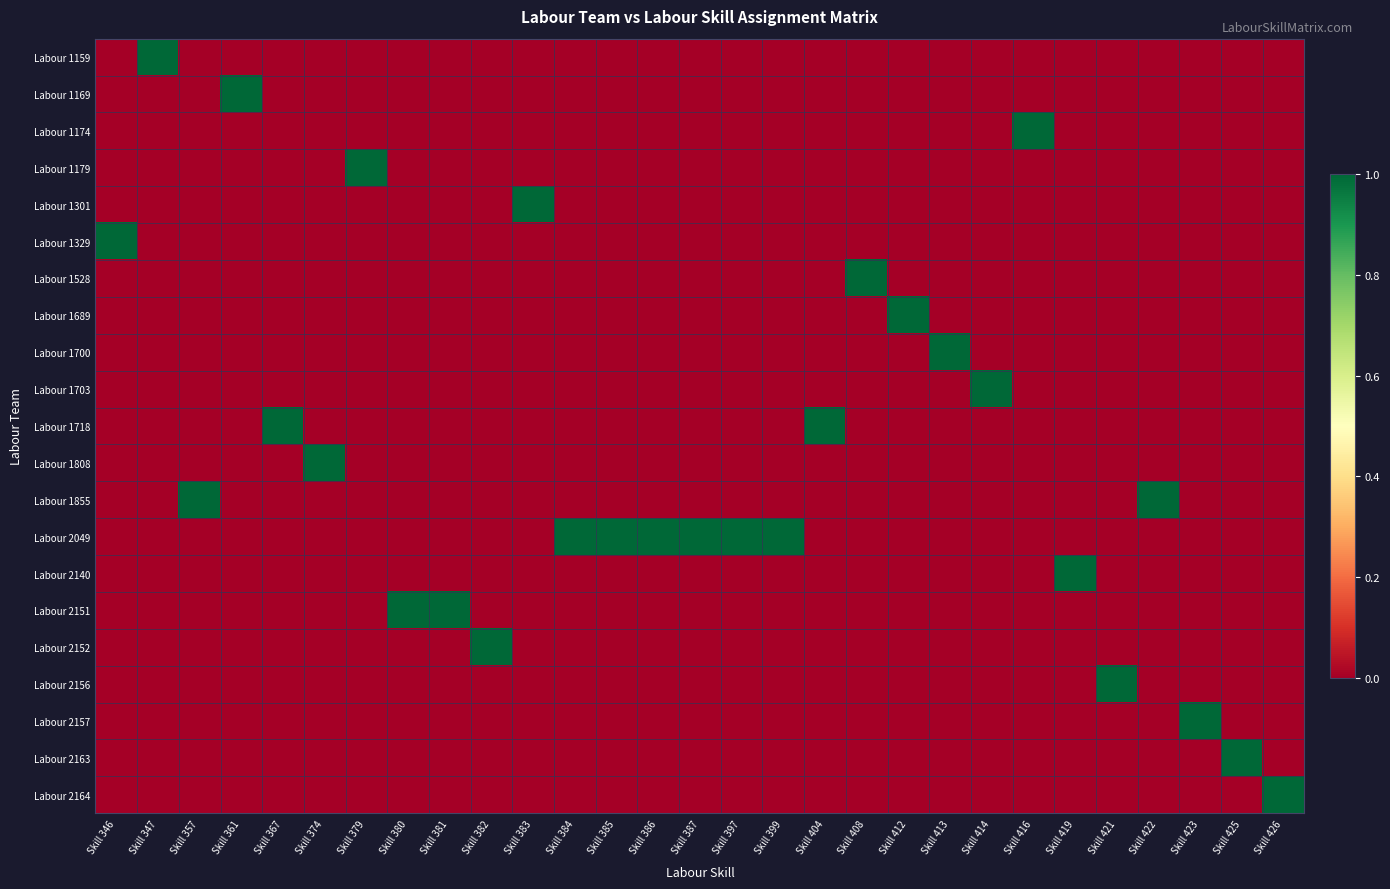

At how many categories does at least one series exceed 0?

29